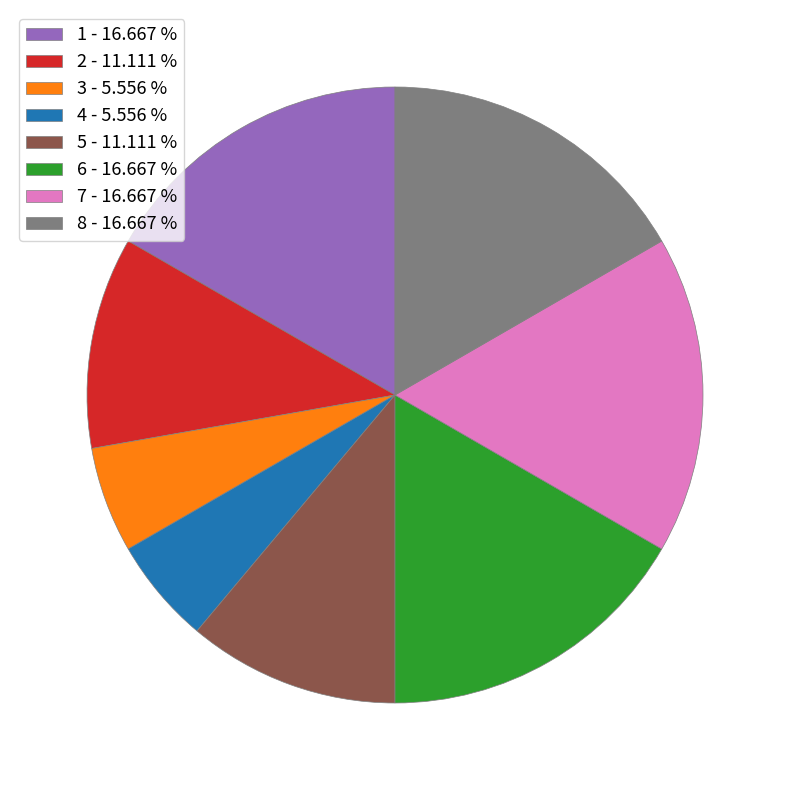

Is it true that 1 is 8% of the pie?

False